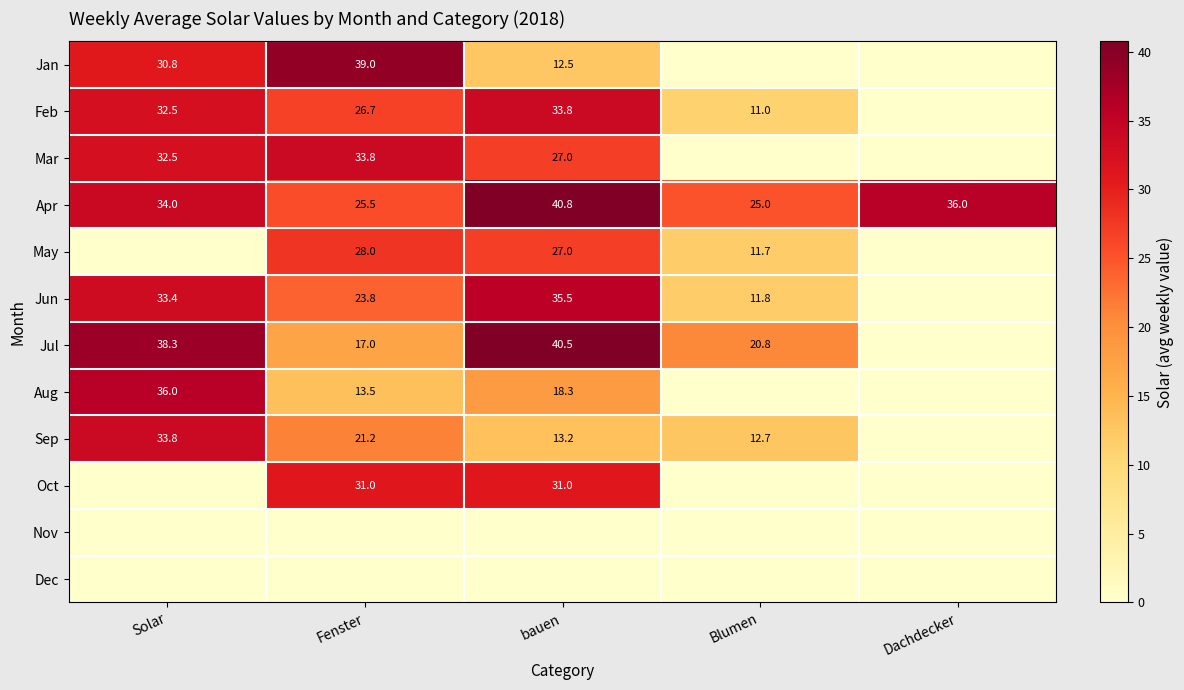

Where is Apr nearest to the value 32?

Solar